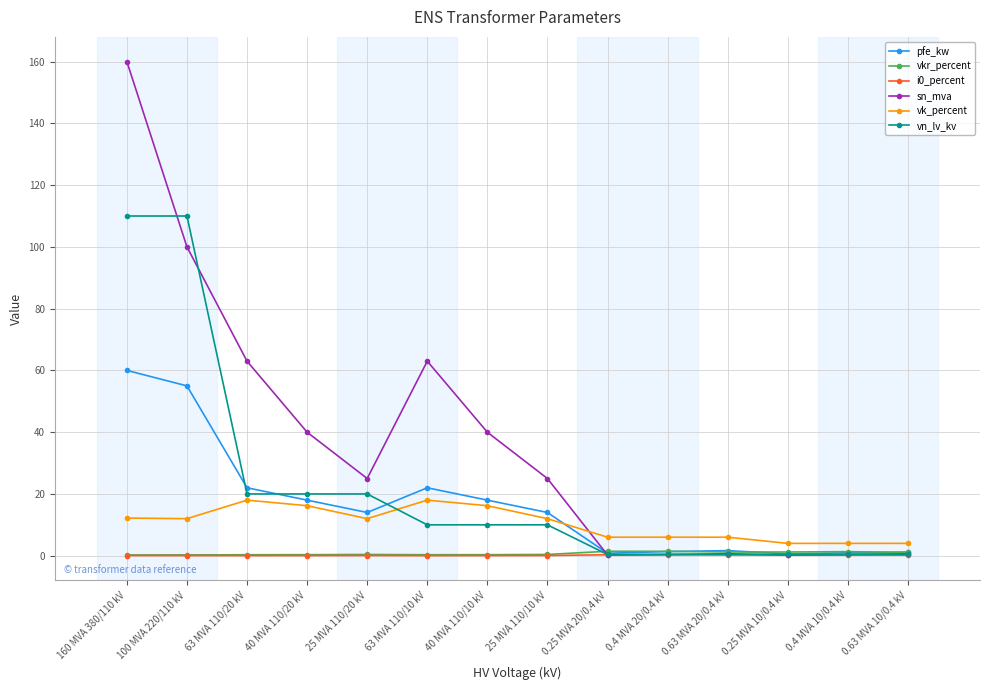

How many lines are shown in the chart?

6